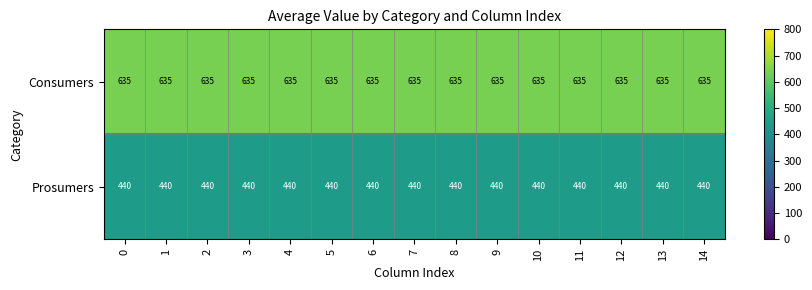

What is the minimum value for Prosumers?

440